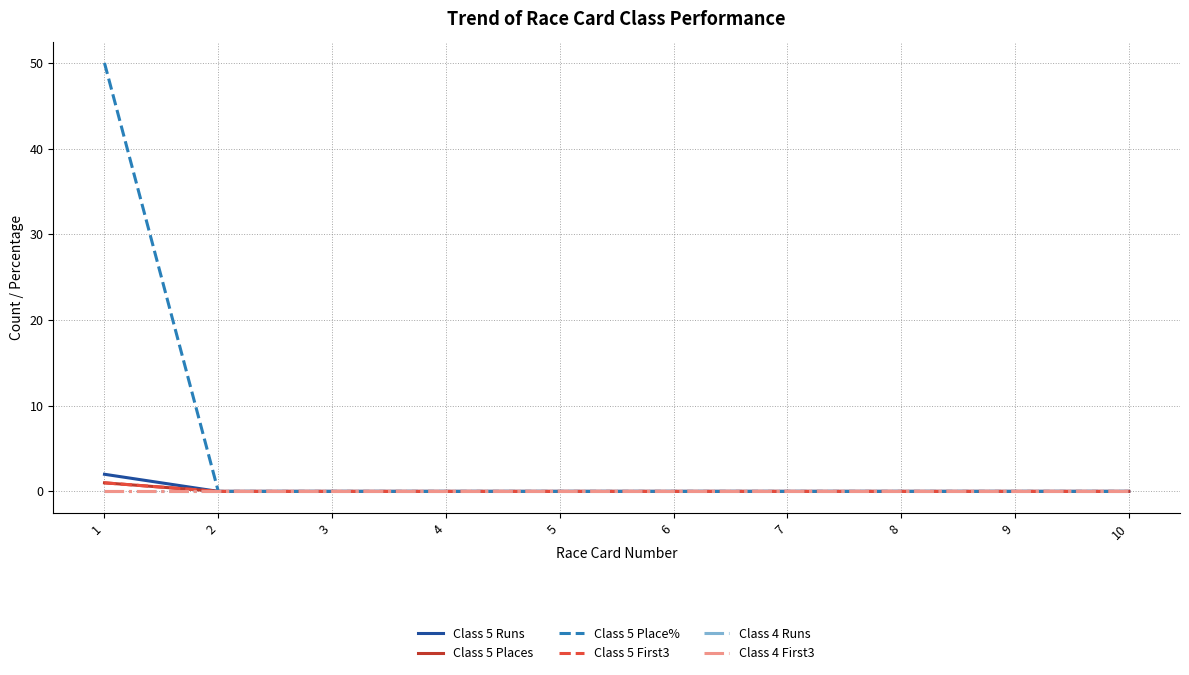

True or false: Class 4 First3 and Class 5 Runs intersect in this chart.

False